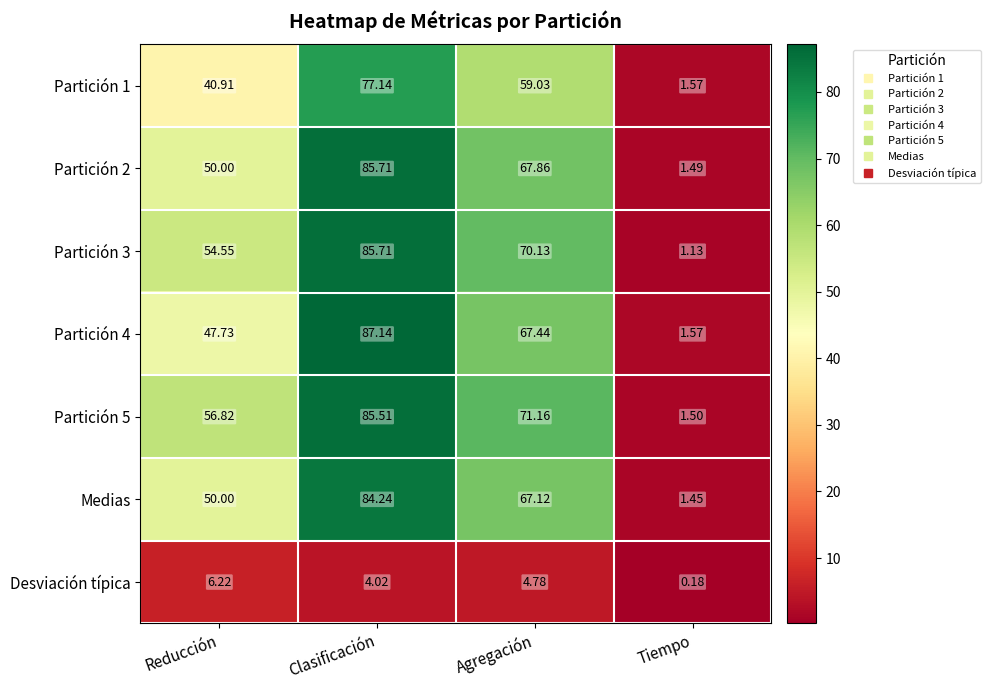

Rank the categories by Partición 2 value from highest to lowest.

Clasificación, Agregación, Reducción, Tiempo